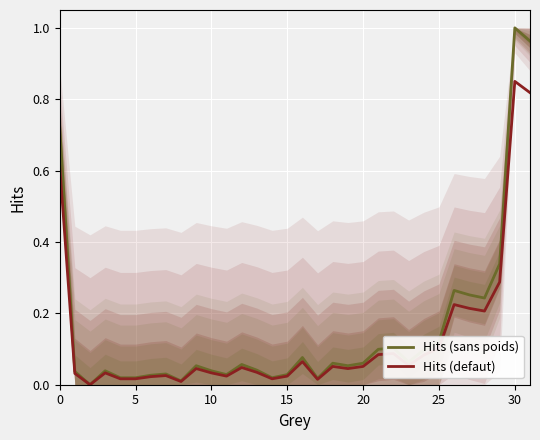

List the series in order of their overall mean, lowest first.

Hits (defaut), Hits (sans poids)